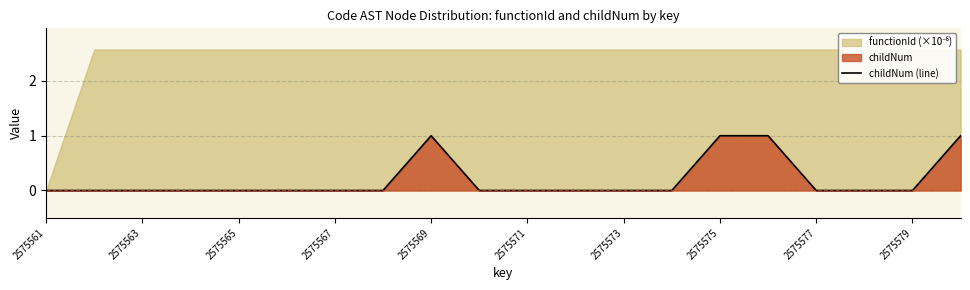

What position from the right is 2575571?

10